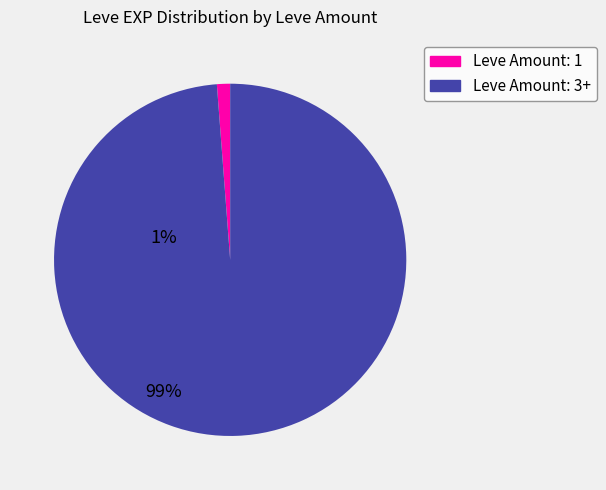

Is there any slice that represents more than half of the pie?

Yes